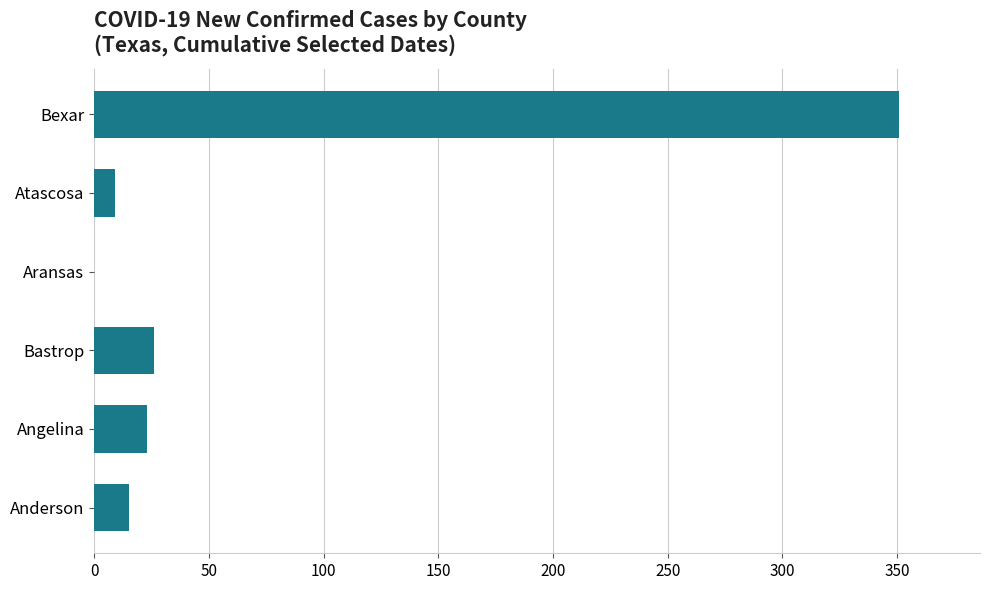

How many categories are shown in the chart?

6